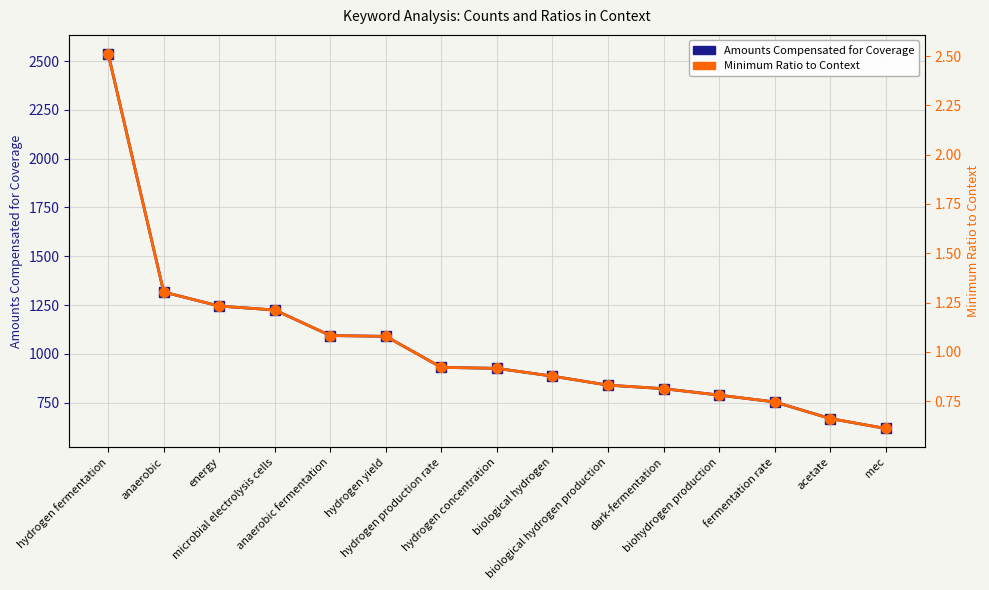

True or false: Amounts Compensated for Coverage has more than 2 points higher than both neighbors.

False